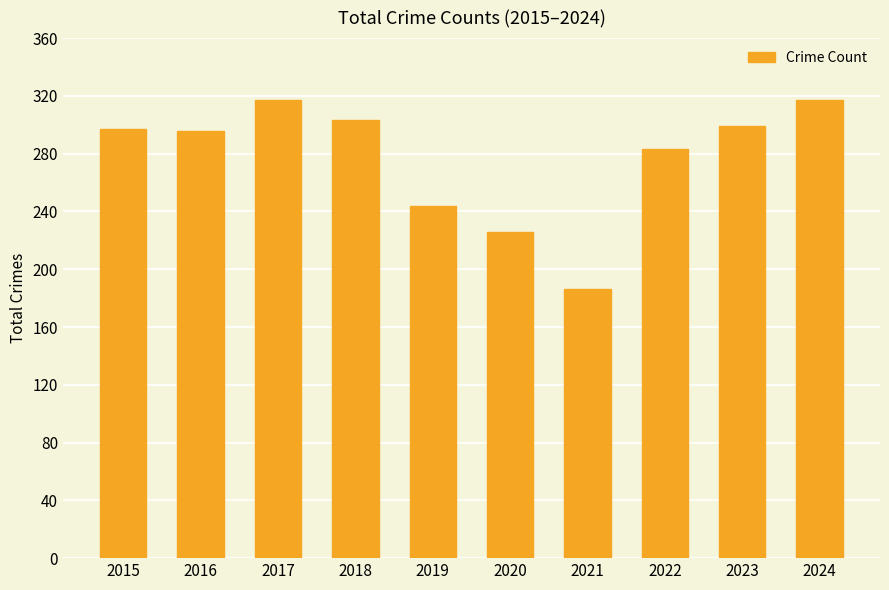

Approximately how many times larger is the value at 2020 compared to 2024?

0.7